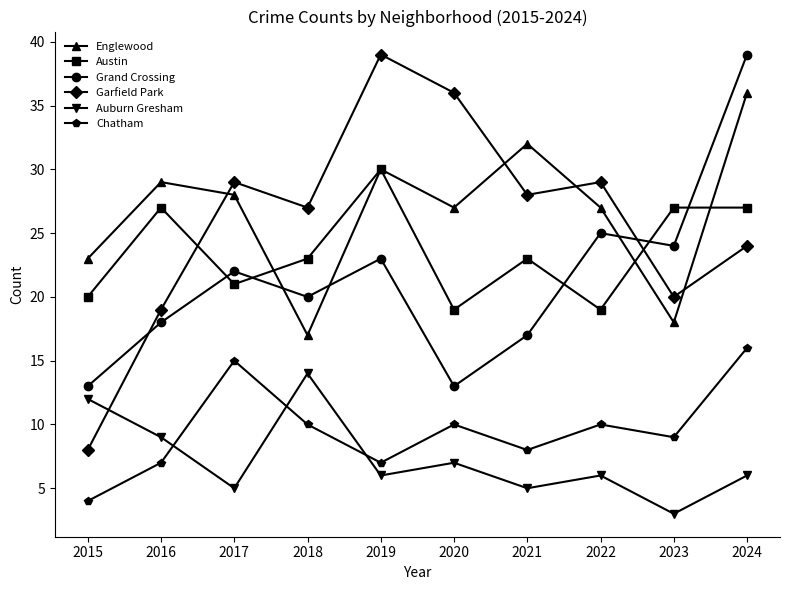

What is the value of the Grand Crossing point at the 8th from the left?

25